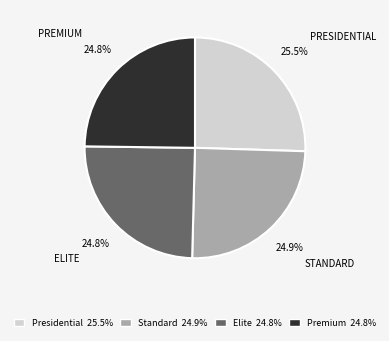

Count the number of slices in the pie.

4